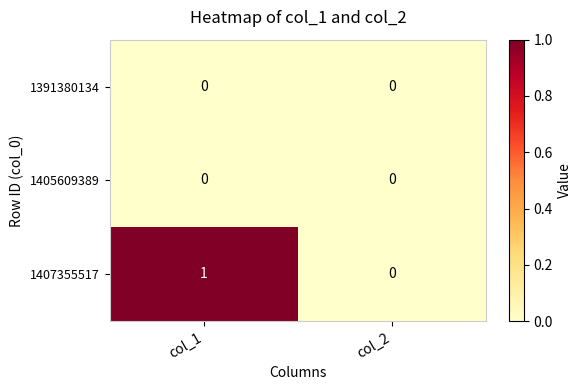

True or false: 1405609389 has a value of 0 at col_1.

True